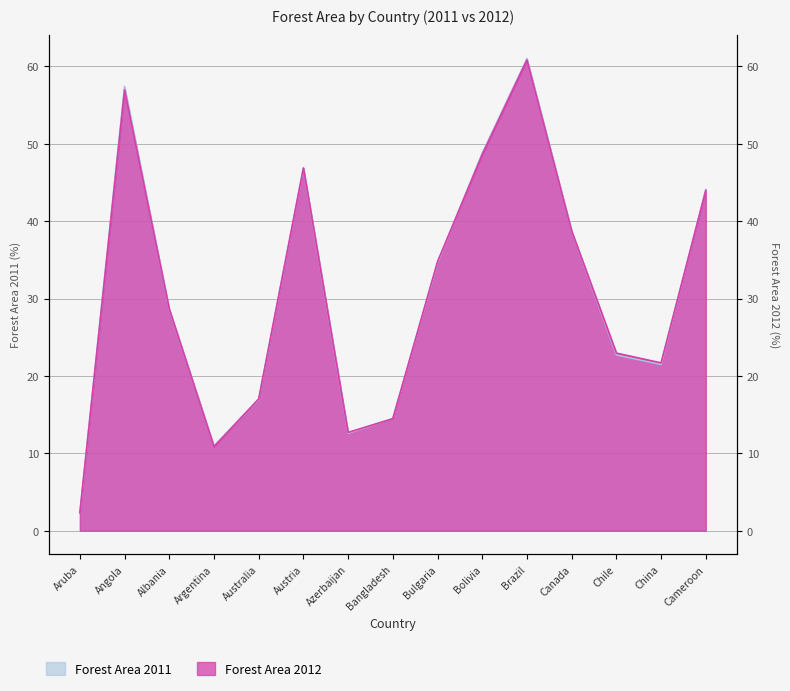

Reading right to left, what are all the values shown in this chart?

Forest Area 2011: Cameroon=44.1	China=21.5	Chile=22.7	Canada=38.7	Brazil=61.0	Bolivia=48.8	Bulgaria=34.6	Bangladesh=14.5	Azerbaijan=12.6	Austria=46.8	Australia=17.0	Argentina=11.0	Albania=28.6	Angola=57.4	Aruba=2.3
Forest Area 2012: Cameroon=44.0	China=21.7	Chile=23.0	Canada=38.7	Brazil=60.8	Bolivia=48.6	Bulgaria=34.8	Bangladesh=14.5	Azerbaijan=12.7	Austria=46.9	Australia=17.0	Argentina=10.9	Albania=28.6	Angola=57.0	Aruba=2.3